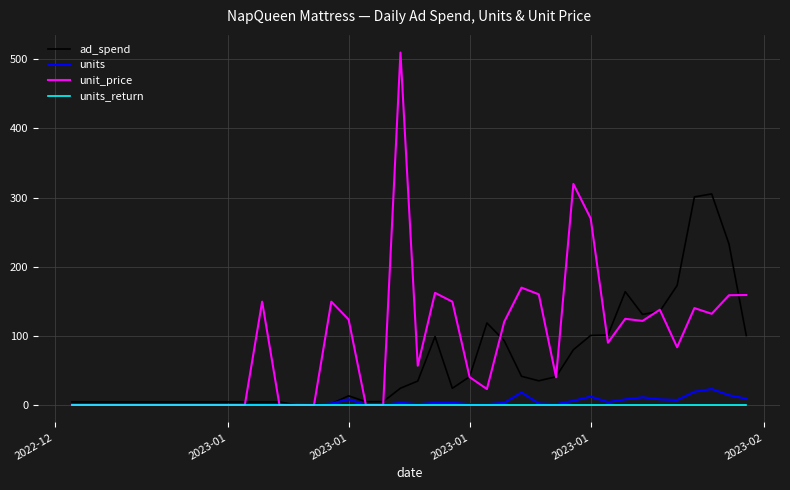

Rank the series by their maximum value, from highest to lowest.

unit_price, ad_spend, units, units_return